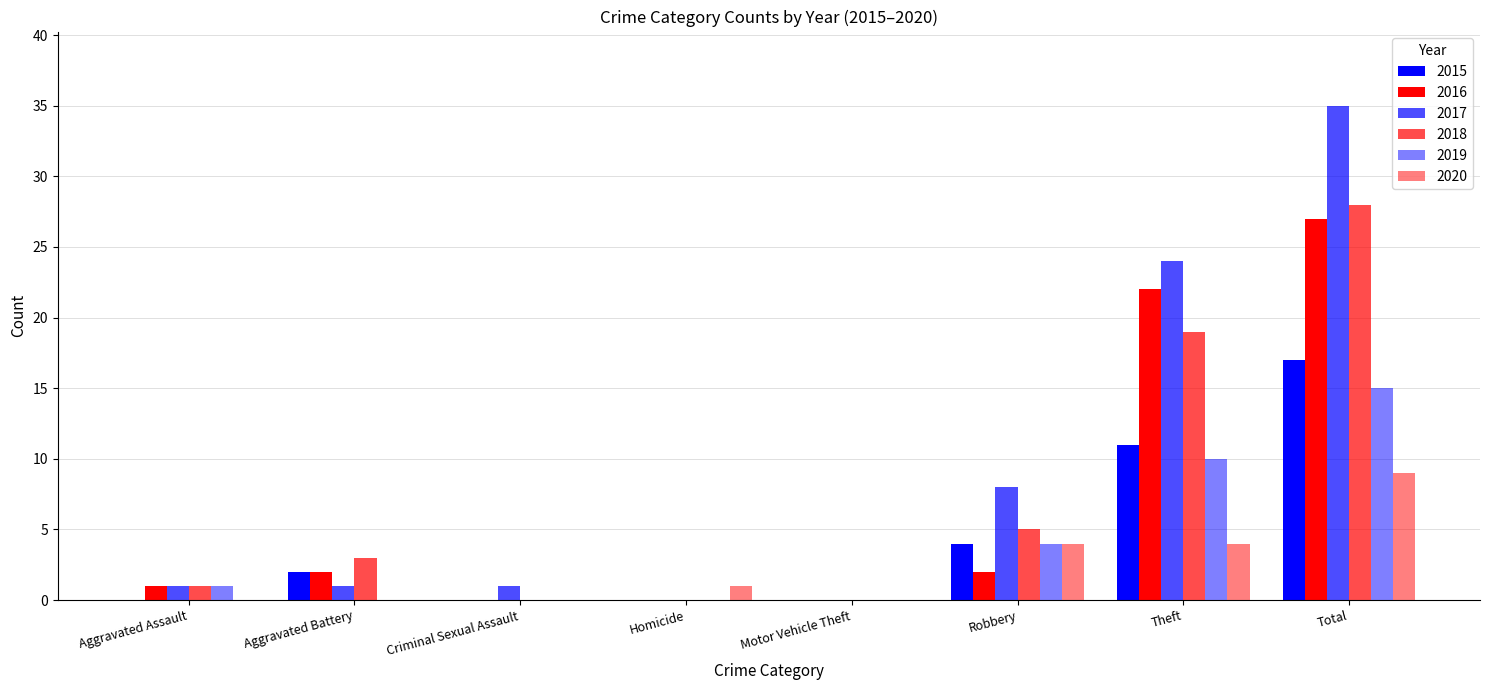

What is the spread (max minus min) of values at Aggravated Battery?

3